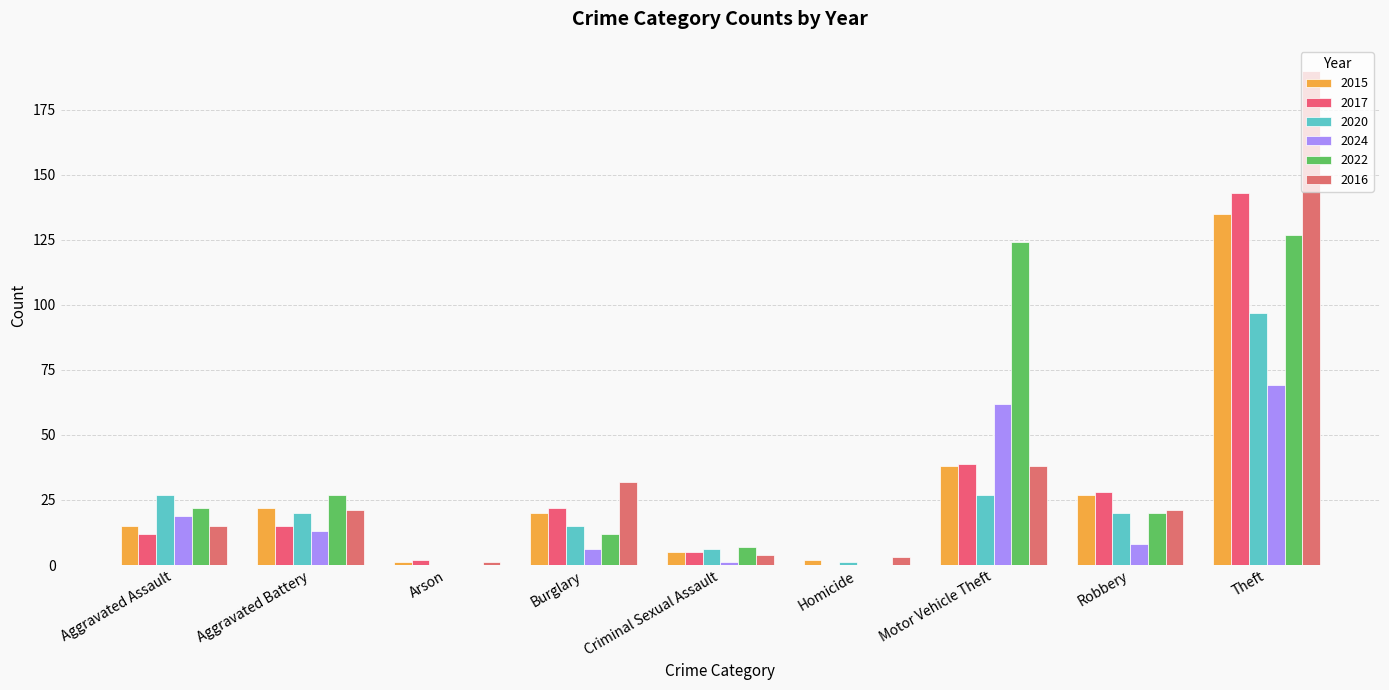

Which series changed the most between Aggravated Assault and Burglary?

2016